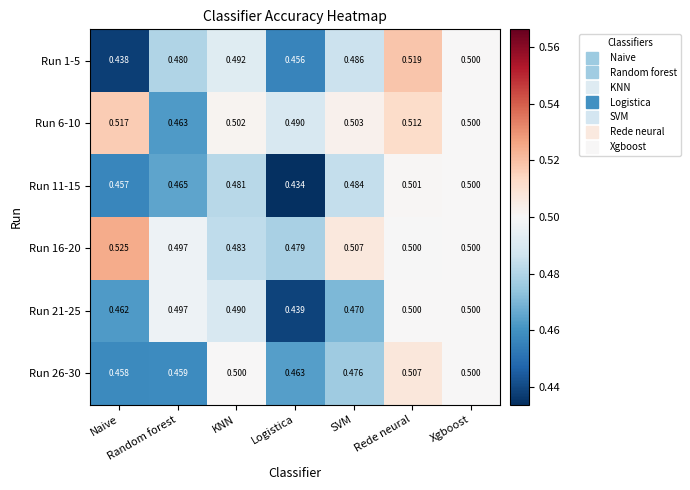

Which category has the lowest value across all series?

Logistica